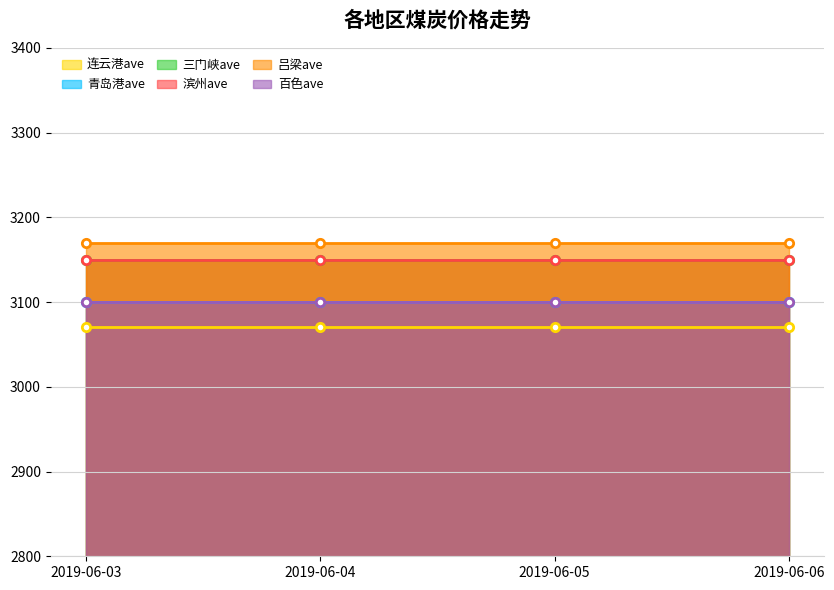

What is the value of the 吕梁ave point at the 3rd from the left?

3170